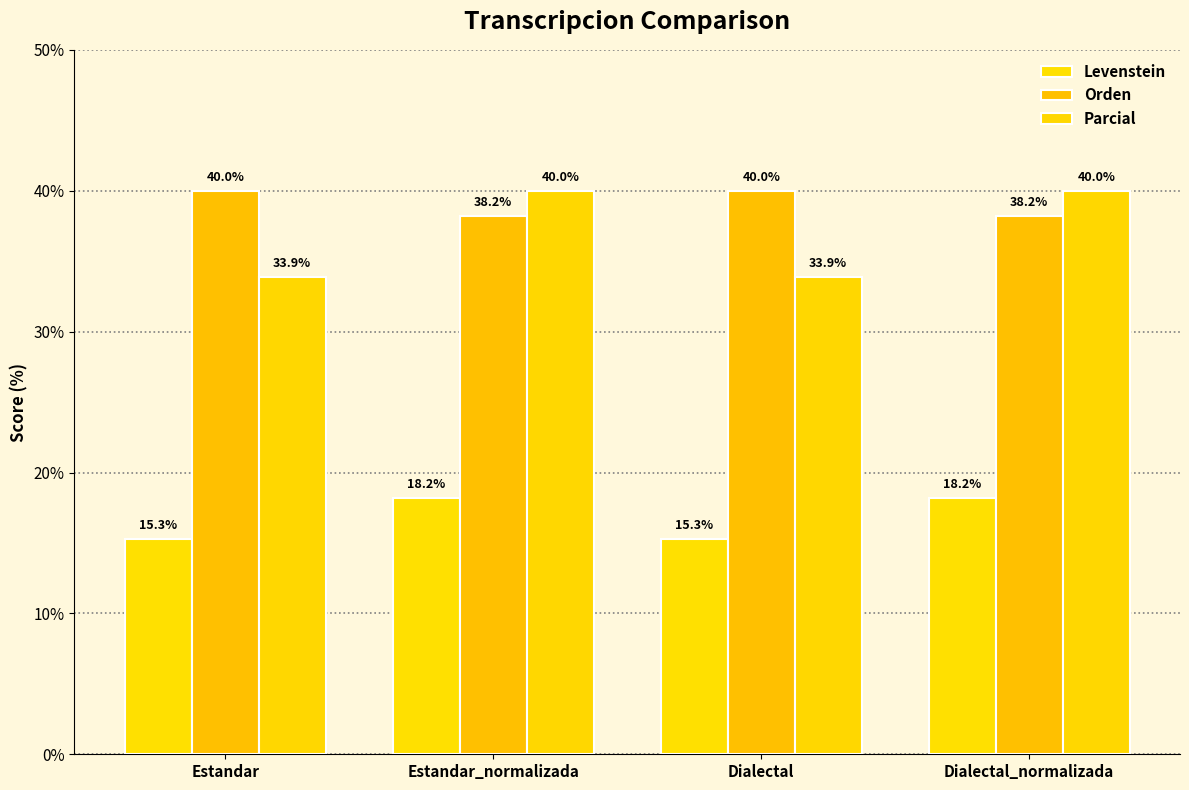

At how many categories does at least one series exceed 23?

4